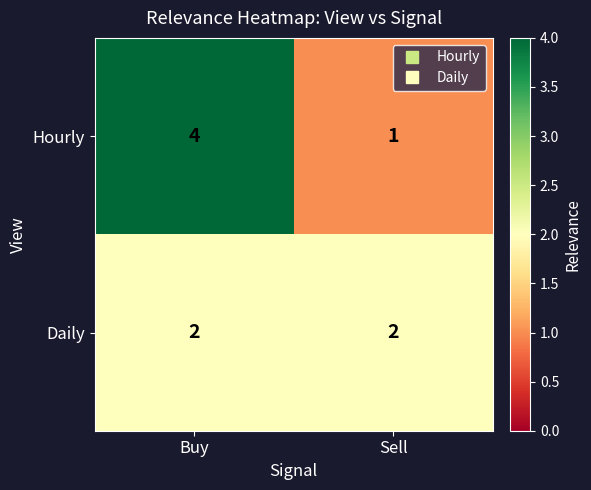

Between Buy and Sell, which series saw the biggest shift?

Hourly